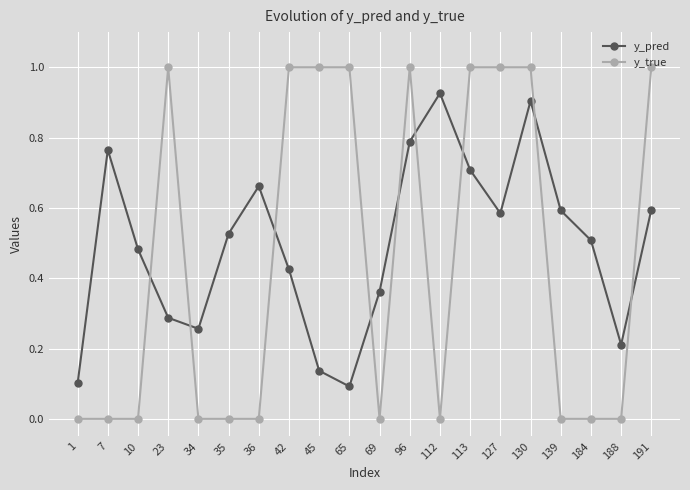

Between which two adjacent categories do y_true and y_pred first intersect?

10 and 23